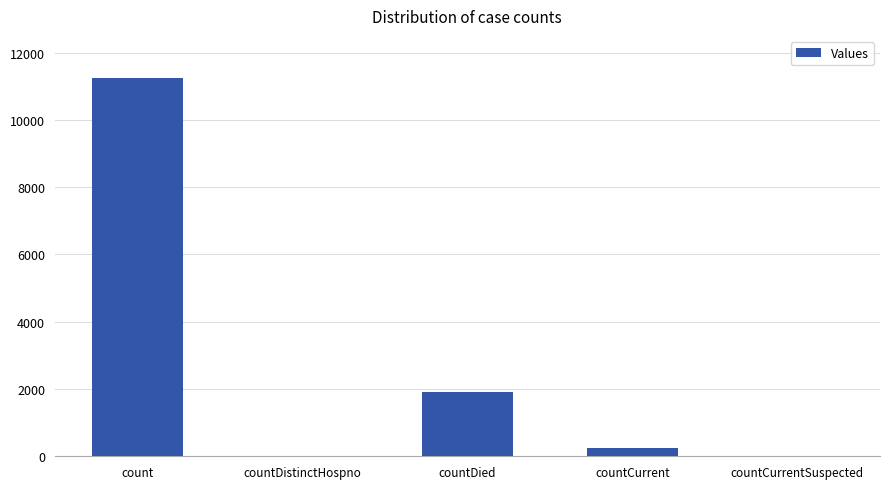

Reading left to right, what are all the values shown in this chart?

11236	0	1911	240	0